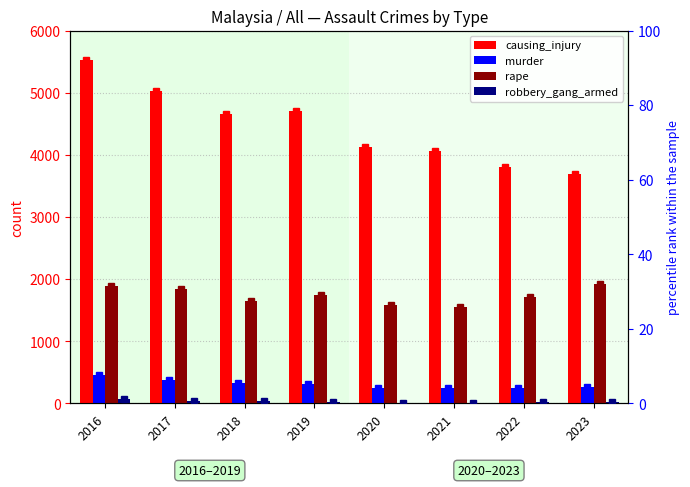

True or false: rape has a value of 1835 at 2017.

True